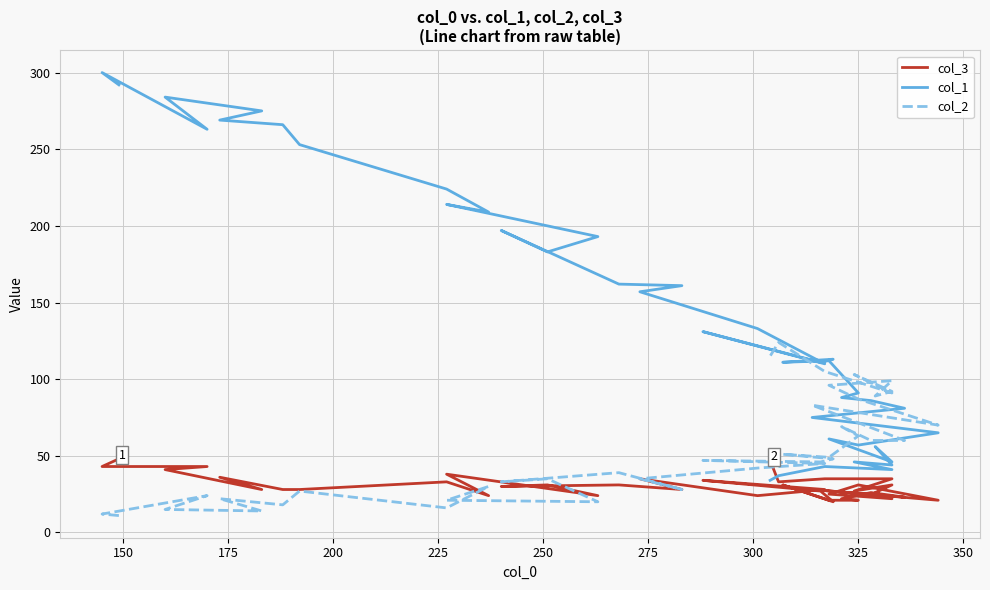

What is the sum of all col_1 values?

5674